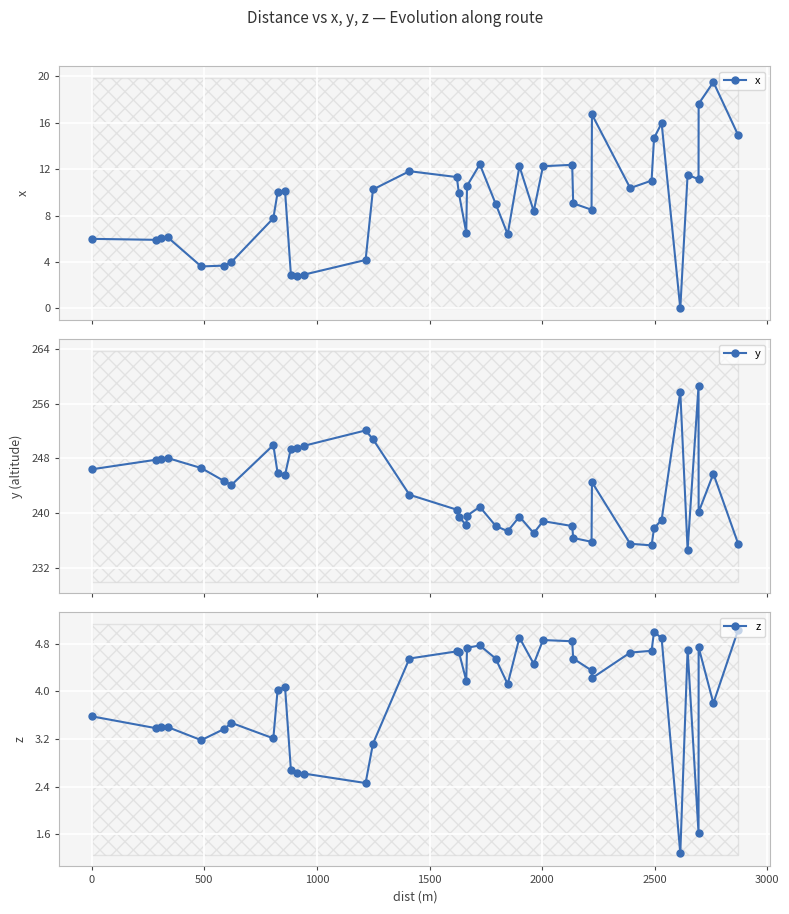

How many categories are shown in the chart?

40